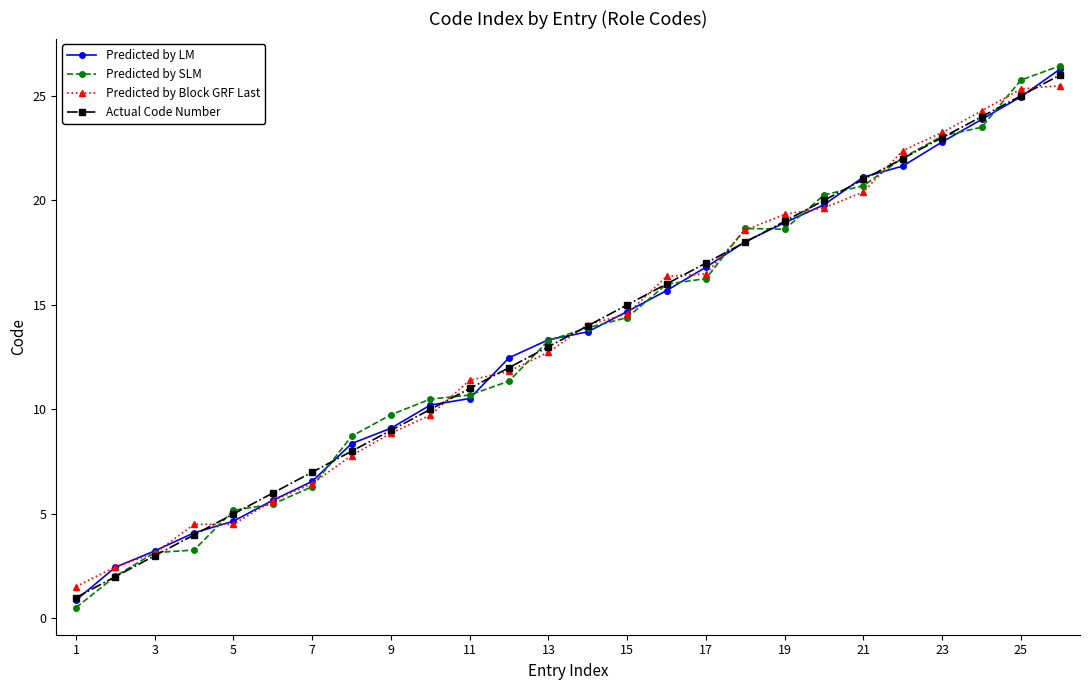

After their last crossing, which series has the higher values: Predicted by Block GRF Last or Actual Code Number?

Actual Code Number